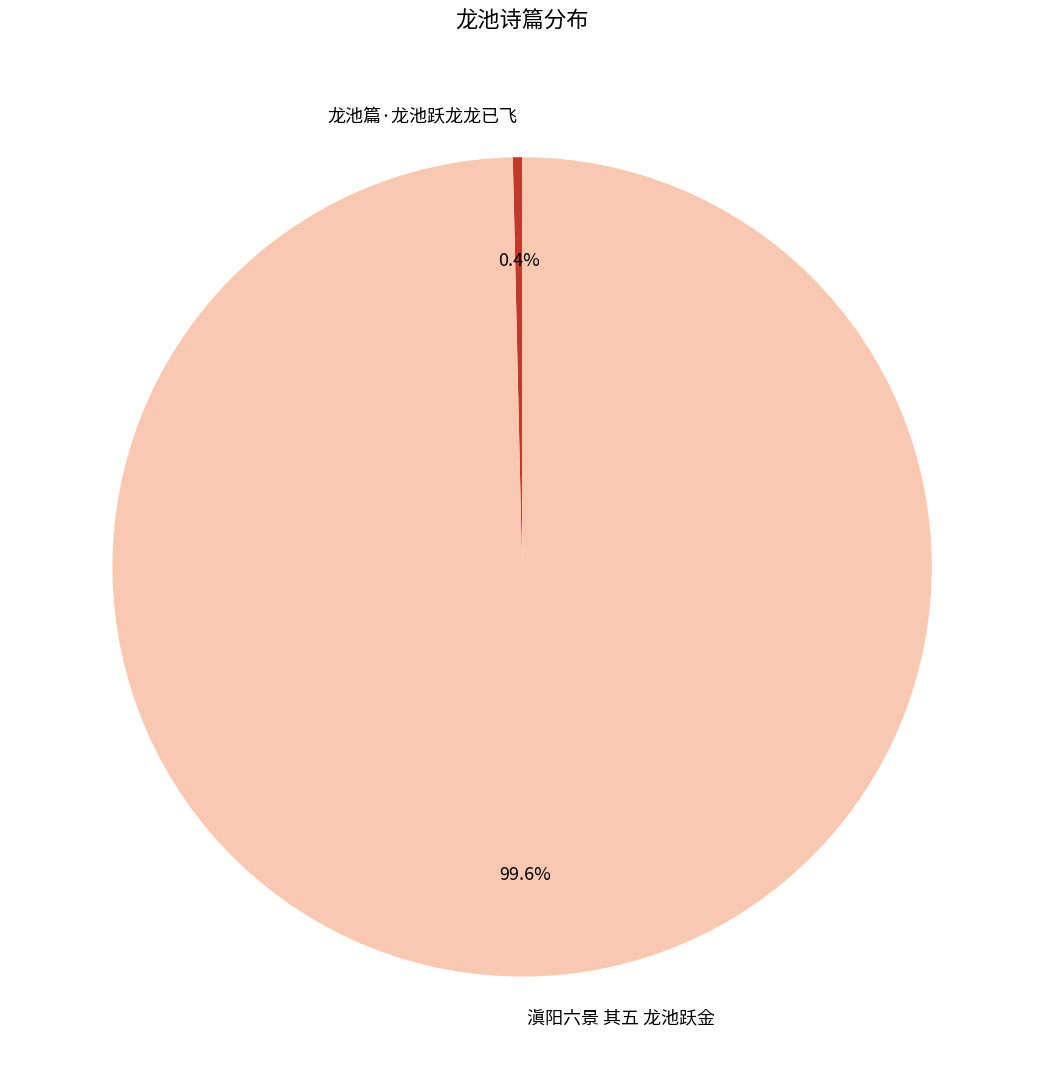

Does 滇阳六景 其五 龙池跃金 represent more than half of the total?

Yes